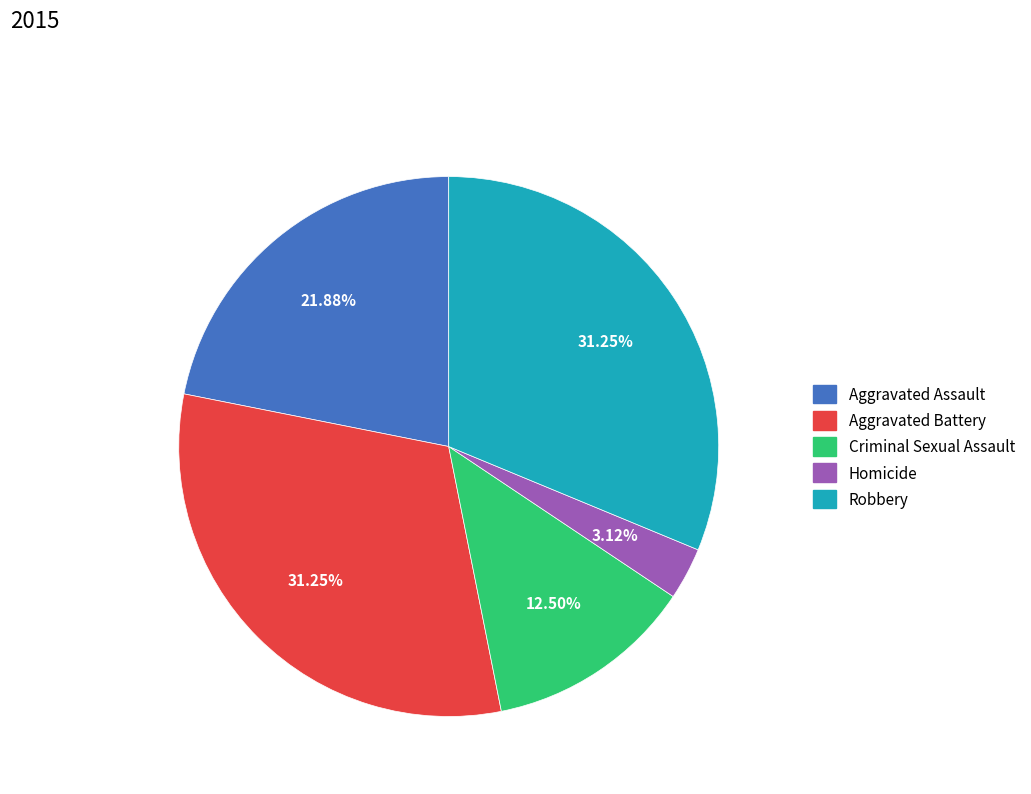

Does Aggravated Battery account for over 50% of the chart?

No